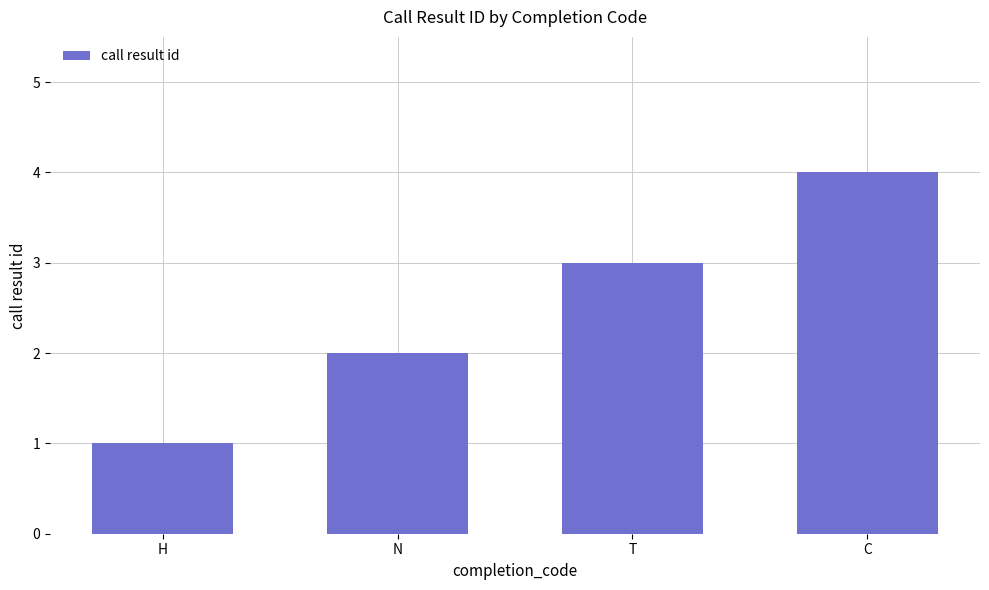

Reading left to right, transcribe all the data shown in this chart.

1	2	3	4